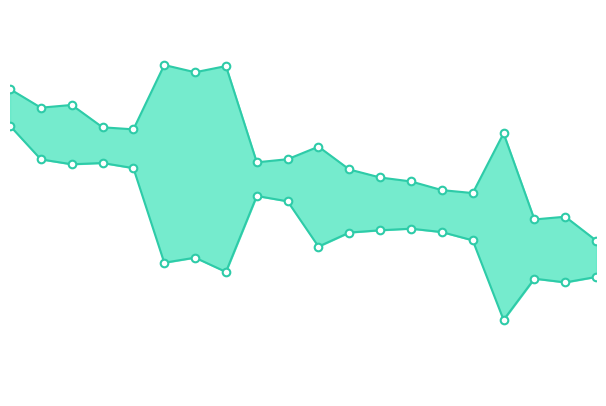

Which series reaches the minimum Y coordinate?

lower bound